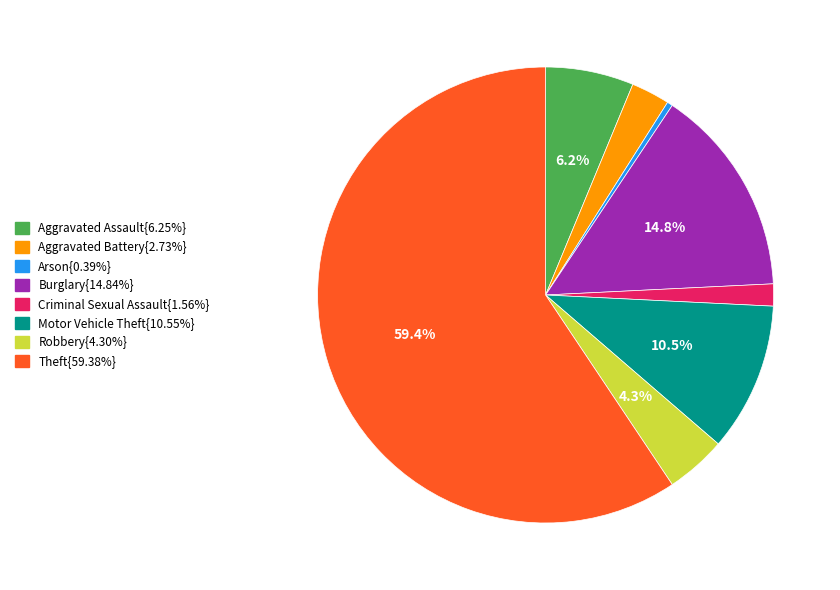

How many segments does this pie chart have?

8